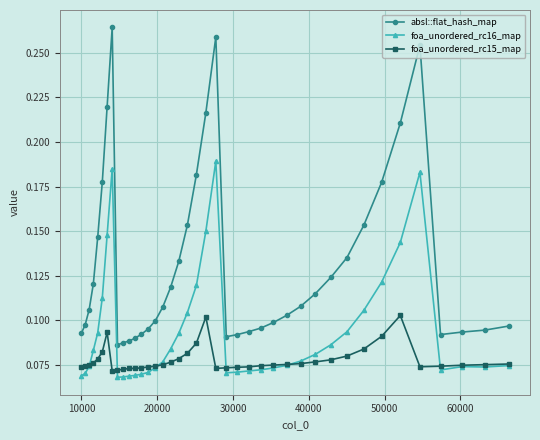

Which series has the largest total across all categories?

absl::flat_hash_map